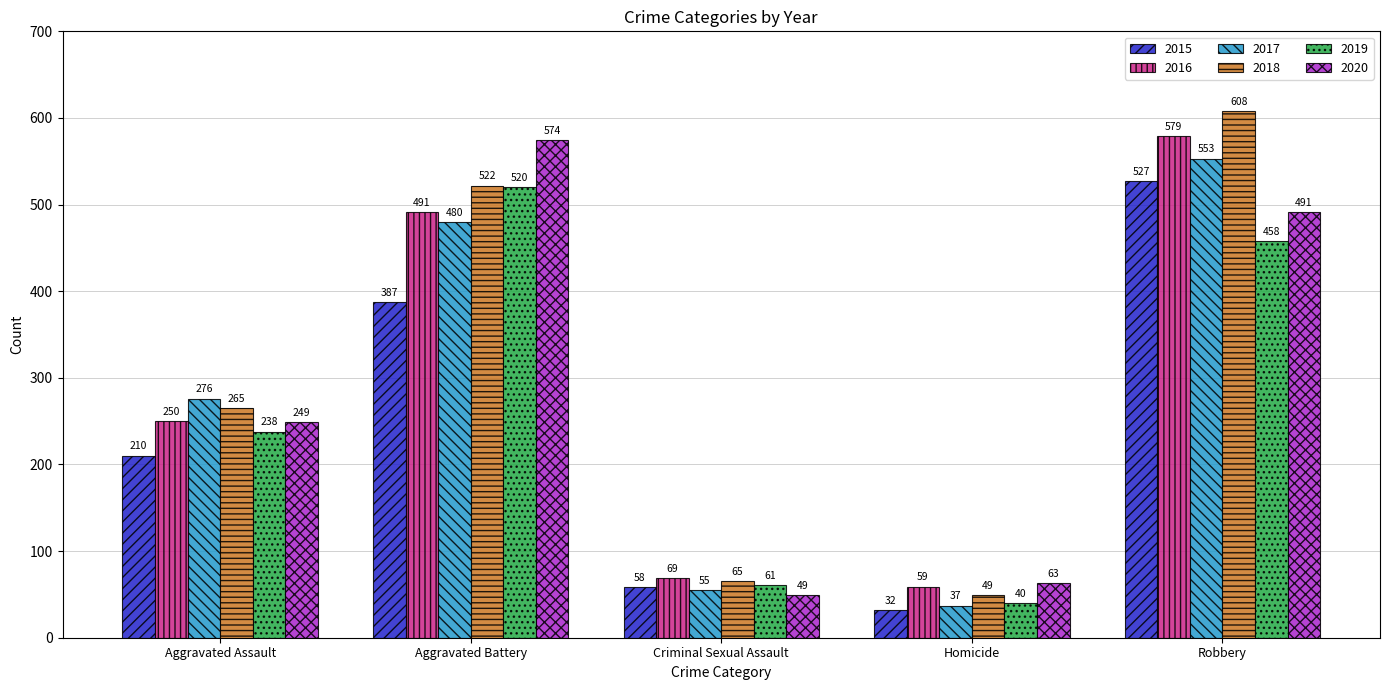

At which label does 2019 reach its minimum?

Homicide